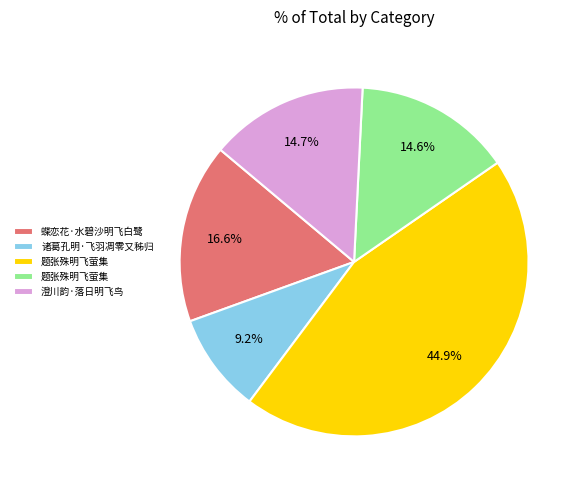

To the nearest percent, what is the average slice percentage?

20%